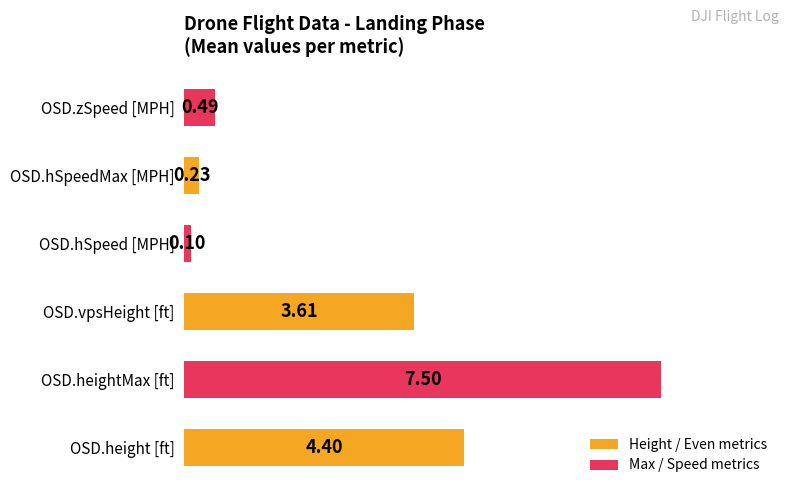

List the labels in order of value, smallest first.

OSD.hSpeed [MPH], OSD.hSpeedMax [MPH], OSD.zSpeed [MPH], OSD.vpsHeight [ft], OSD.height [ft], OSD.heightMax [ft]